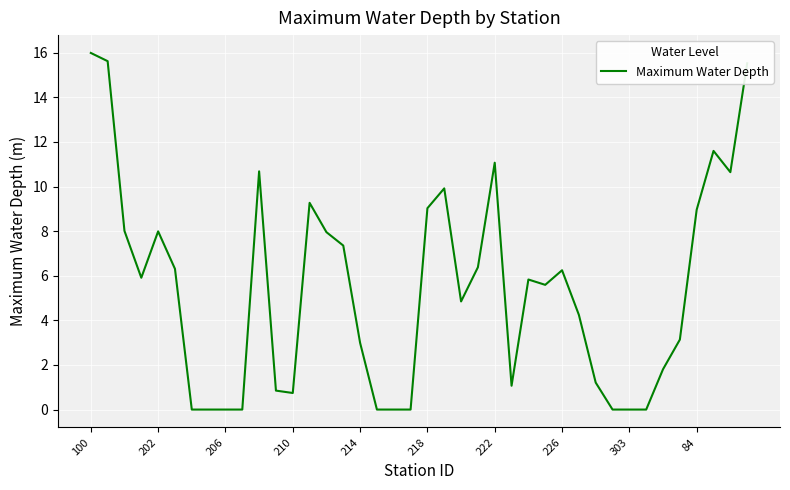

What is the difference between the maximum and minimum values?

16.0